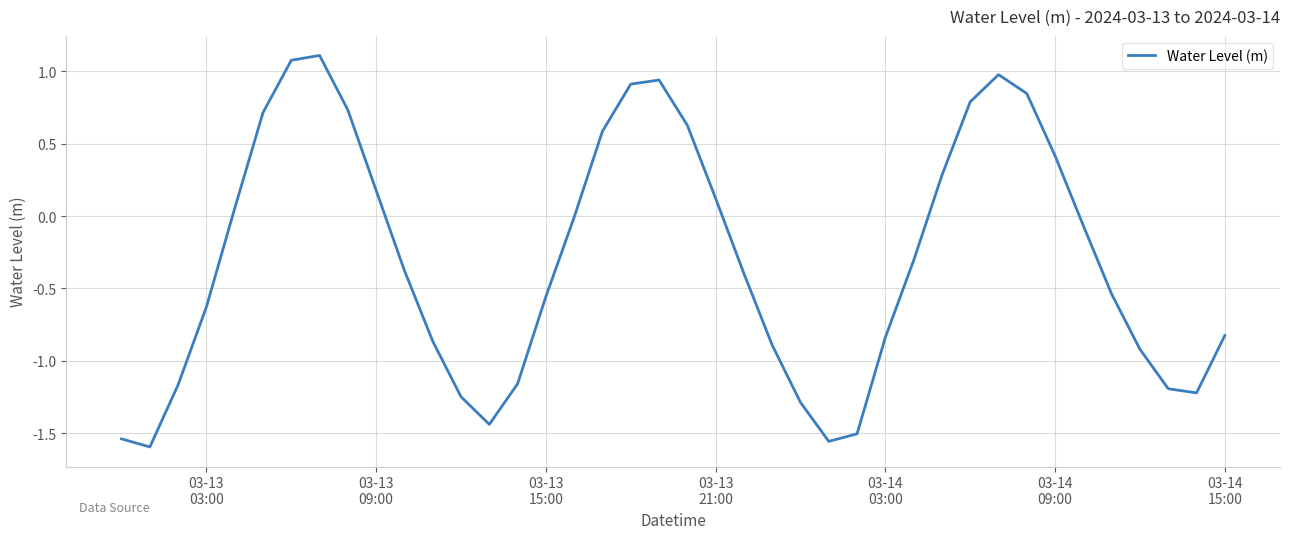

What is the difference between the maximum and minimum values?

2.7